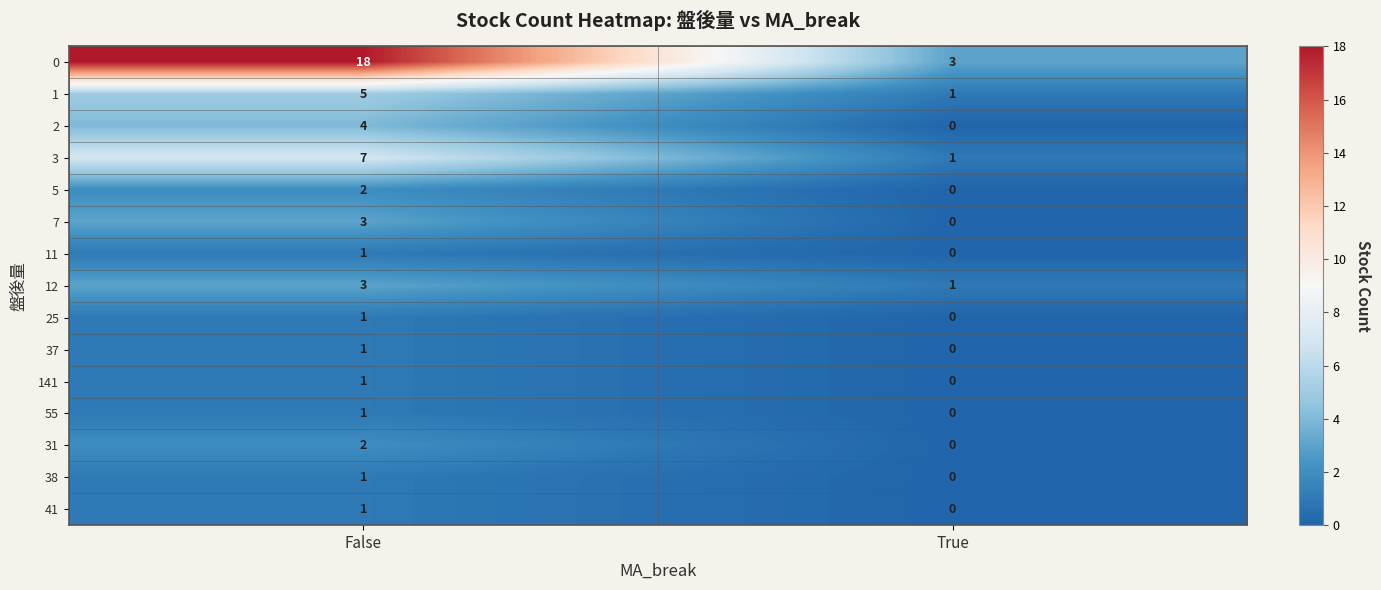

Reading left to right, transcribe all the data shown in this chart.

0: False=18	True=3
1: False=5	True=1
2: False=4	True=0
3: False=7	True=1
5: False=2	True=0
7: False=3	True=0
11: False=1	True=0
12: False=3	True=1
25: False=1	True=0
37: False=1	True=0
141: False=1	True=0
55: False=1	True=0
31: False=2	True=0
38: False=1	True=0
41: False=1	True=0